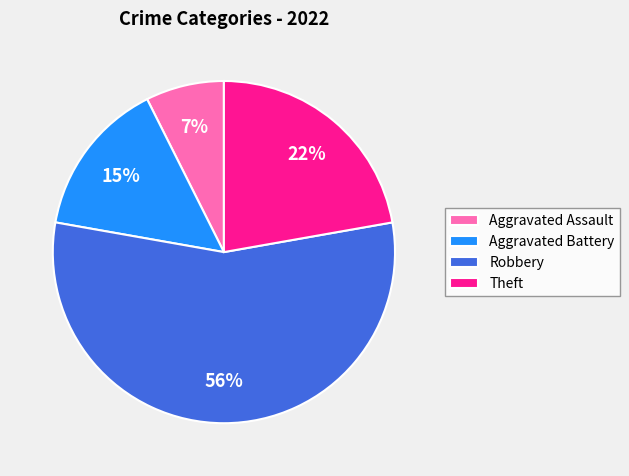

Does any single category account for the majority?

Yes